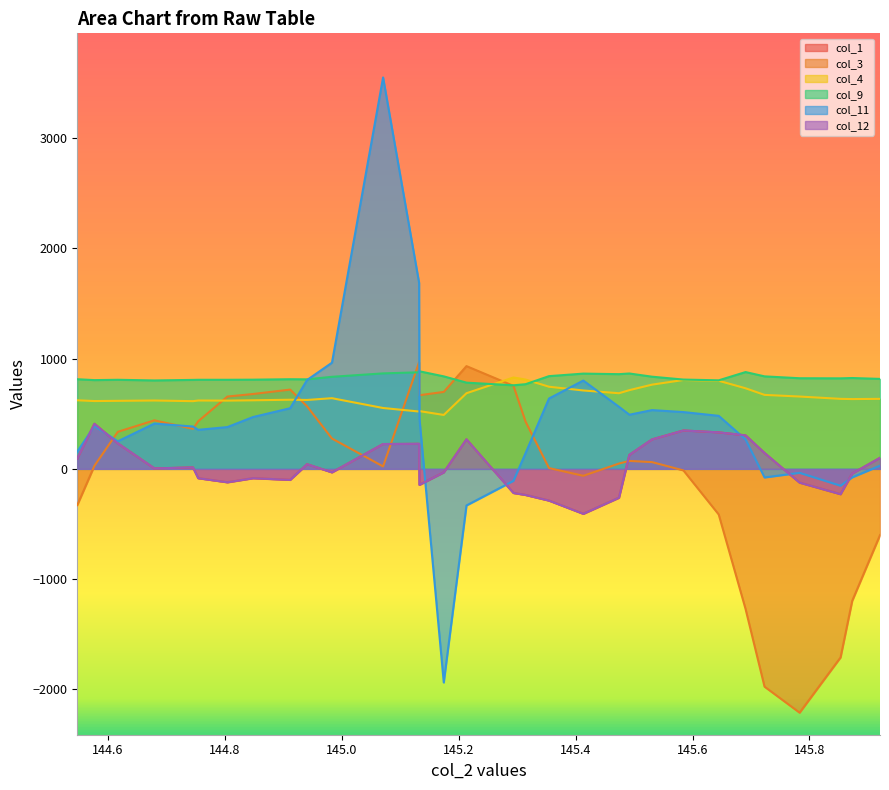

Count the number of data series in this chart.

6